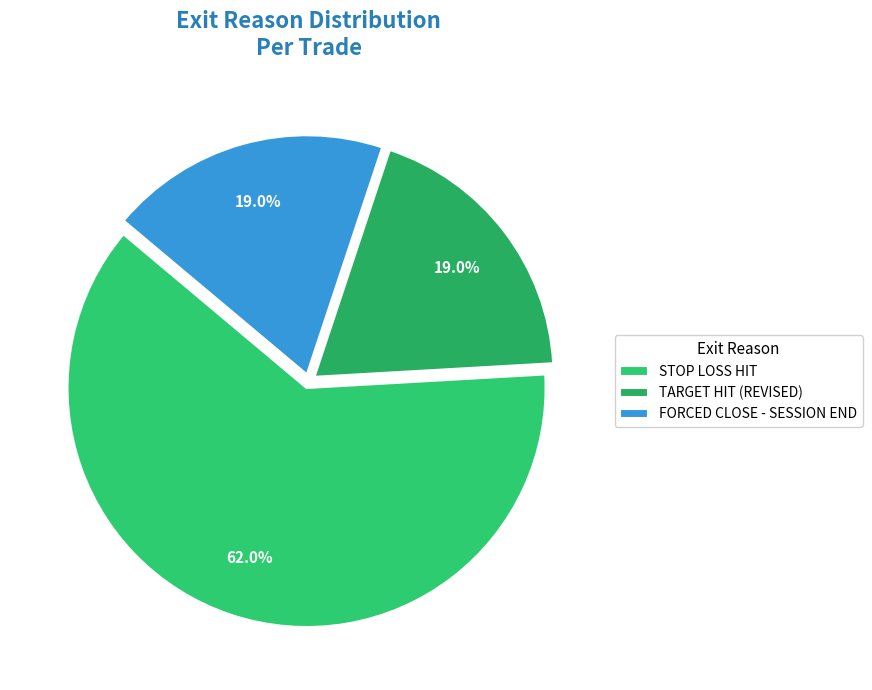

Which slice is the largest?

STOP LOSS HIT